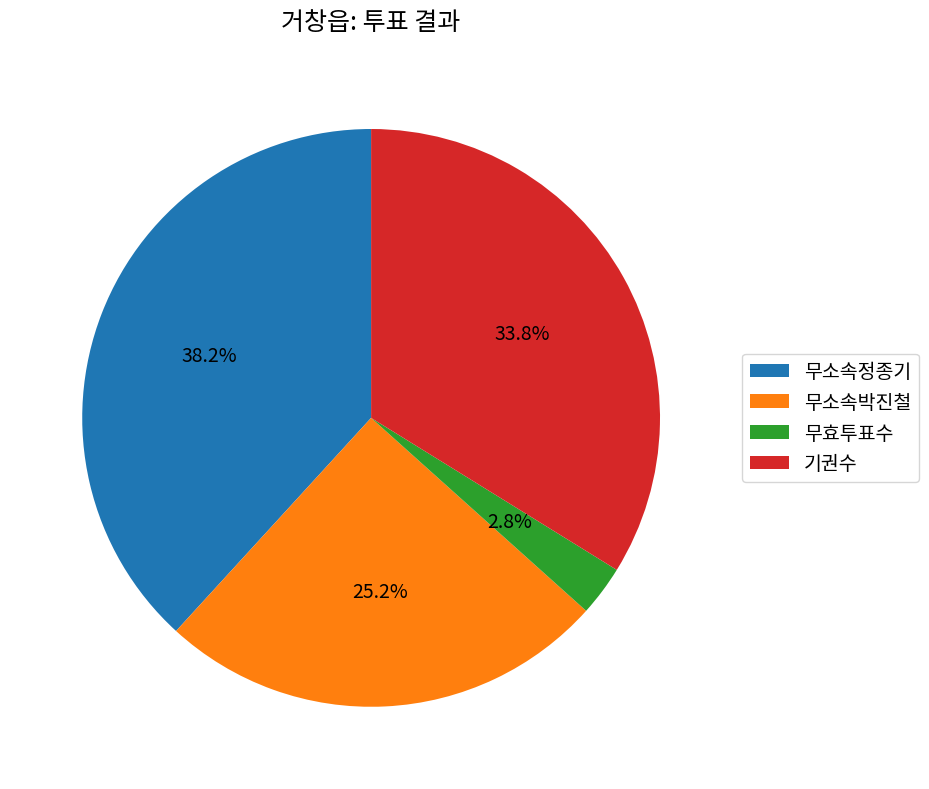

To the nearest percent, what portion does 무소속박진철 represent?

25%